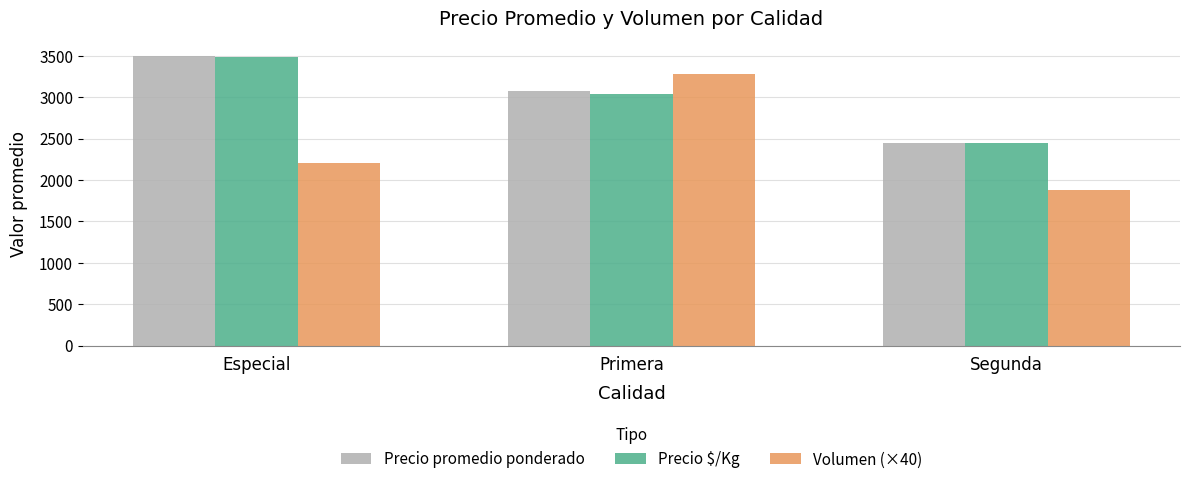

At which label does Volumen (×40) reach its minimum?

Segunda